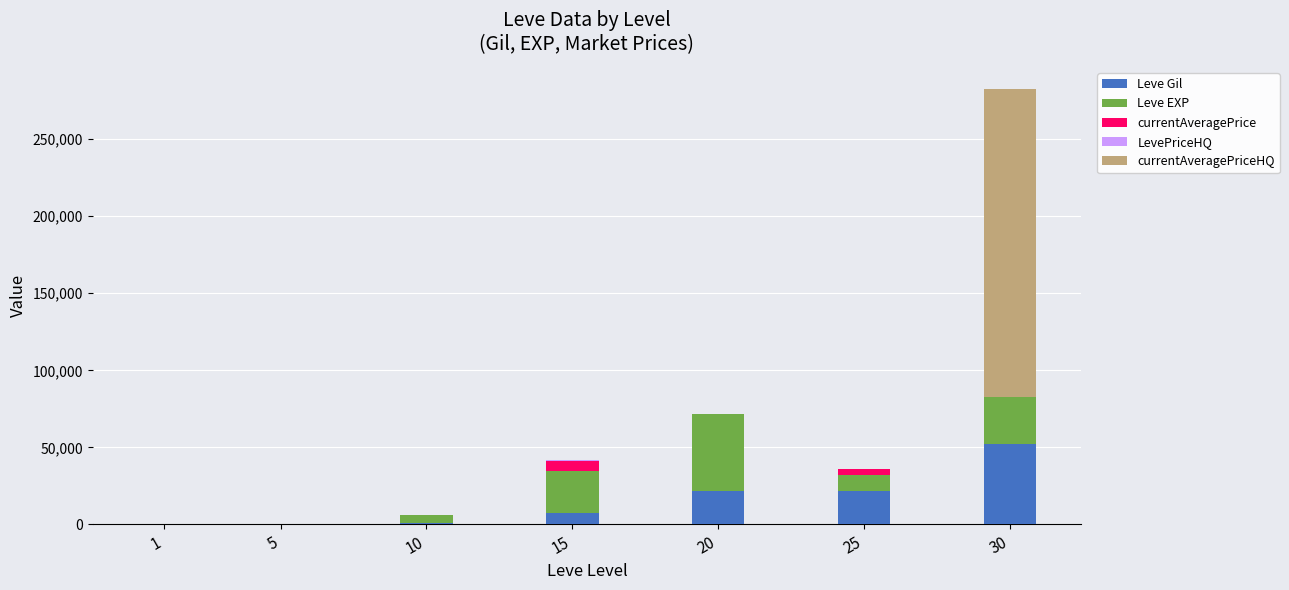

At which category is the sum across all series the highest?

30